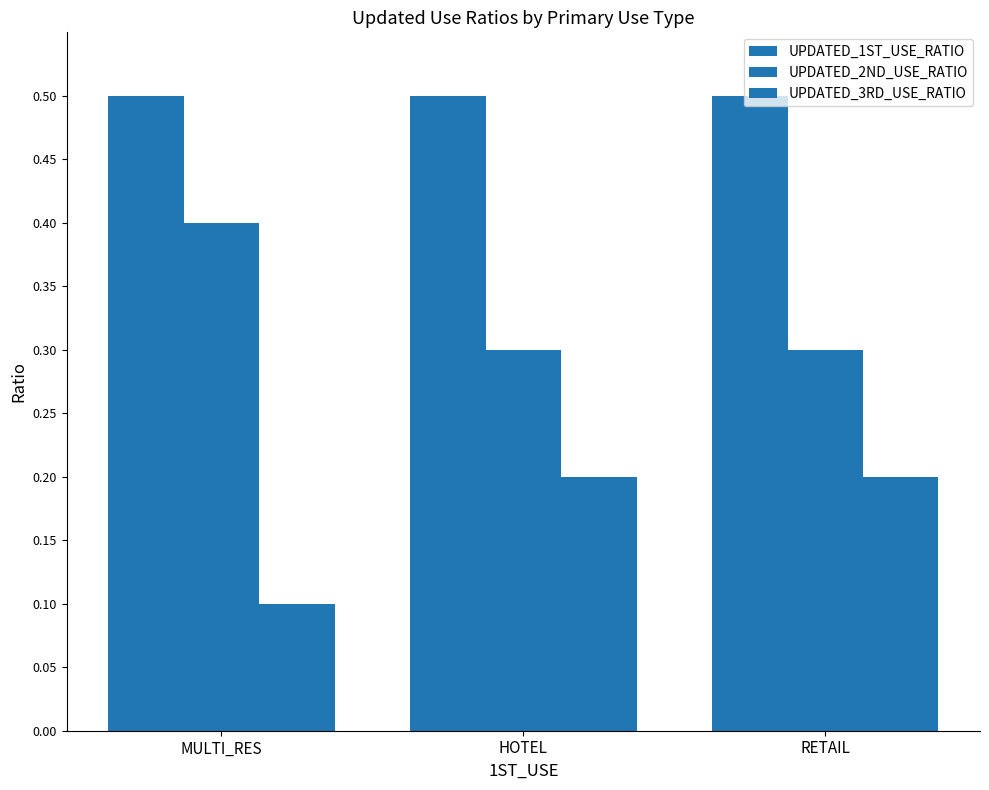

The value of UPDATED_2ND_USE_RATIO at HOTEL is 0.1. True or false?

False